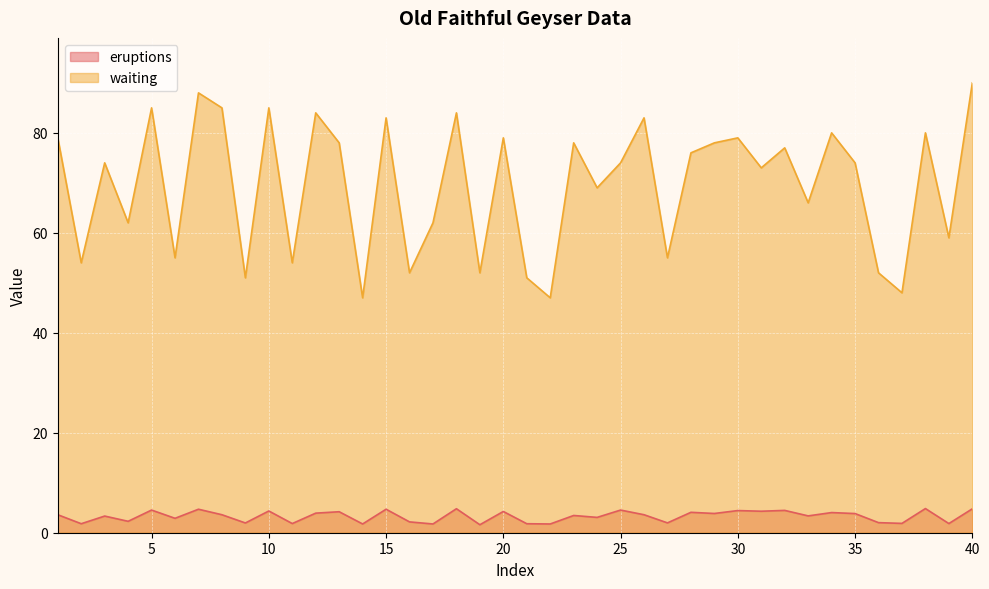

True or false: eruptions and waiting cross at least once.

False